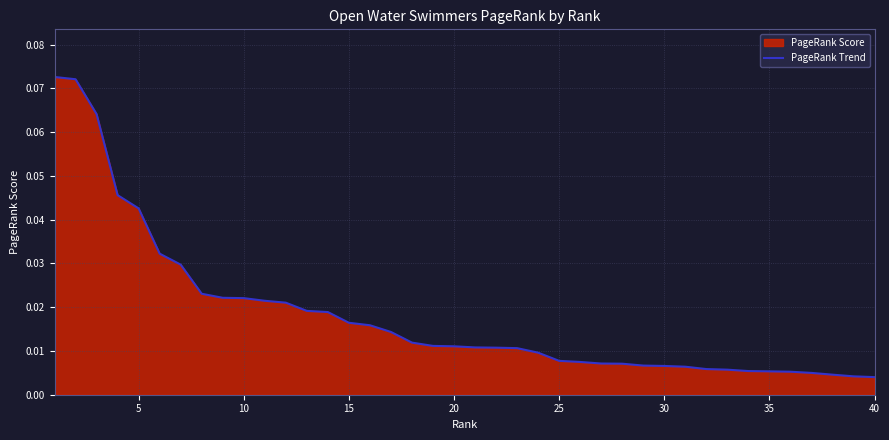

Reading left to right, transcribe all the data shown in this chart.

0.1	0.1	0.1	0.0	0.0	0.0	0.0	0.0	0.0	0.0	0.0	0.0	0.0	0.0	0.0	0.0	0.0	0.0	0.0	0.0	0.0	0.0	0.0	0.0	0.0	0.0	0.0	0.0	0.0	0.0	0.0	0.0	0.0	0.0	0.0	0.0	0.0	0.0	0.0	0.0